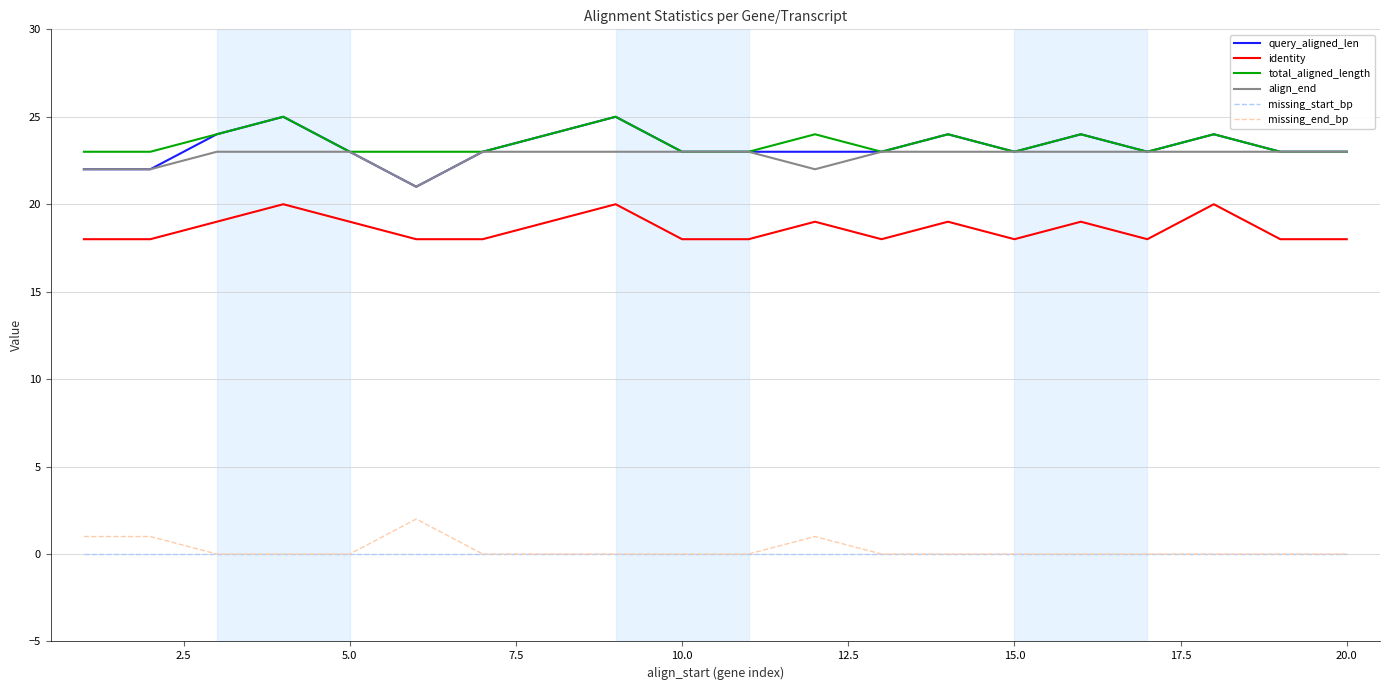

What is the sum of all query_aligned_len values?

465